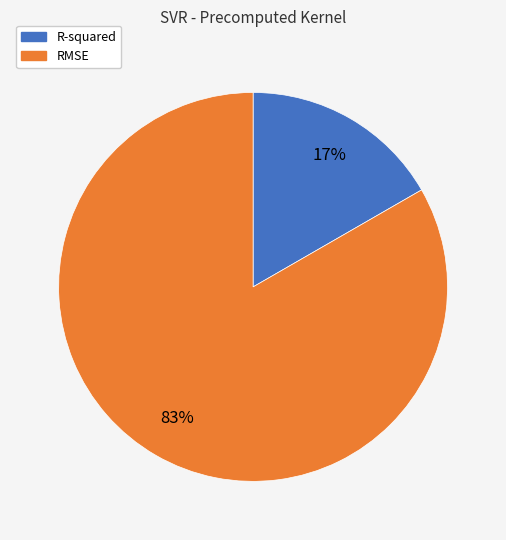

Combined, do RMSE and R-squared account for over 50%?

Yes